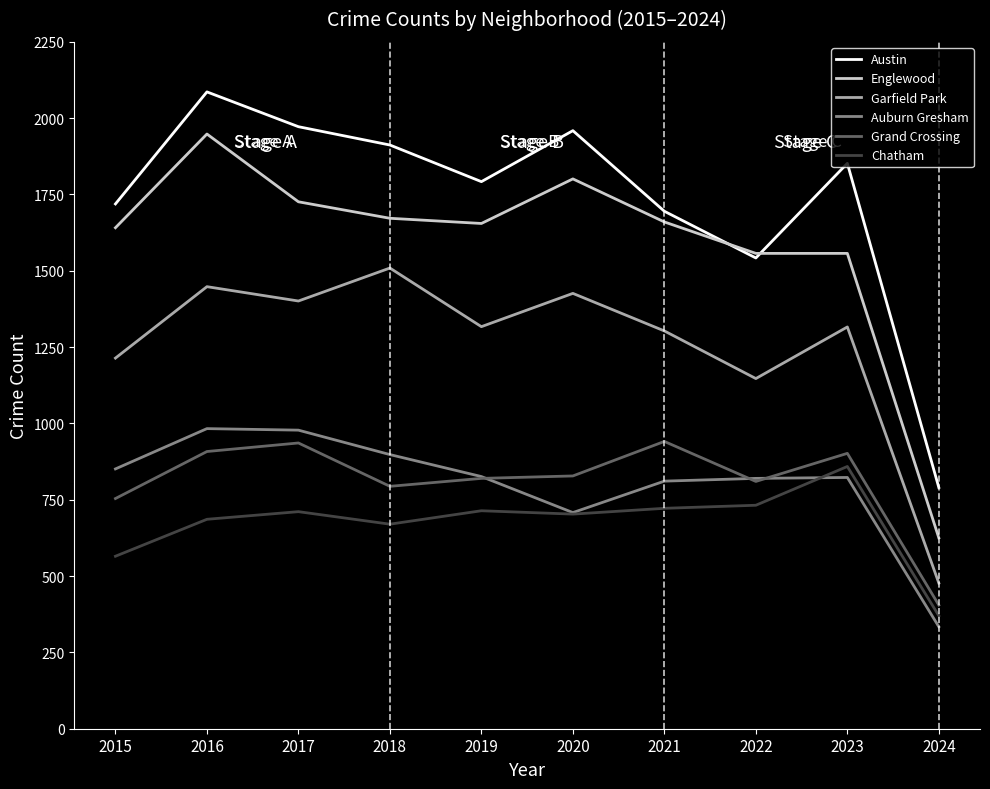

What is the spread (max minus min) of values at 2018?

1242